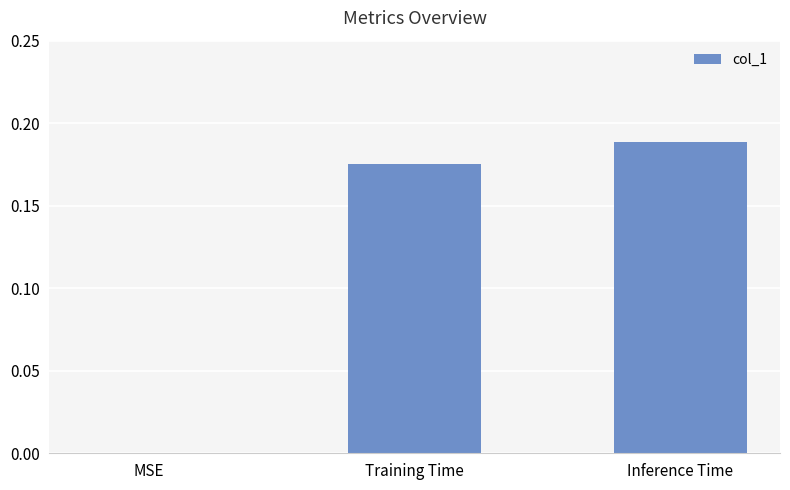

How many values are between 0 and 1?

3